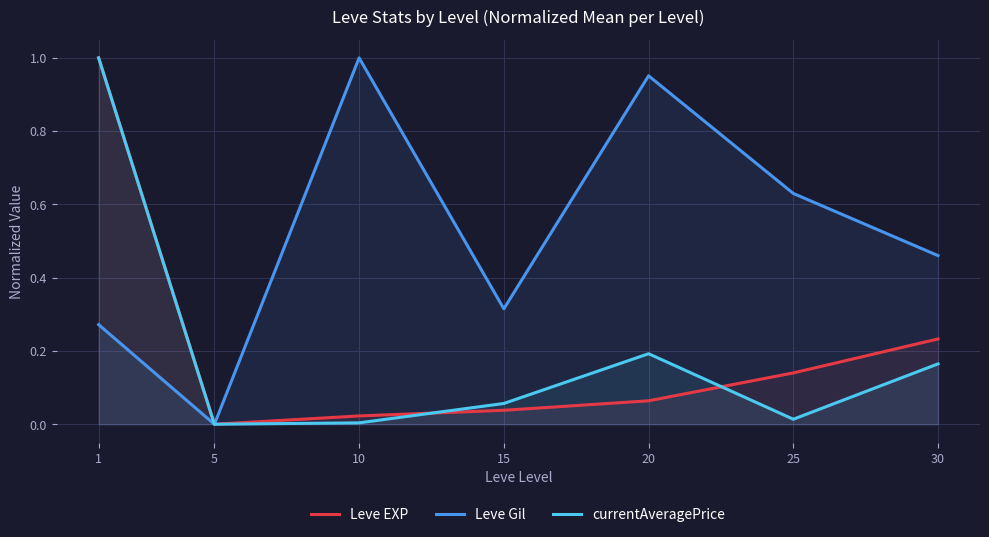

Where is the first local minimum for Leve EXP?

5